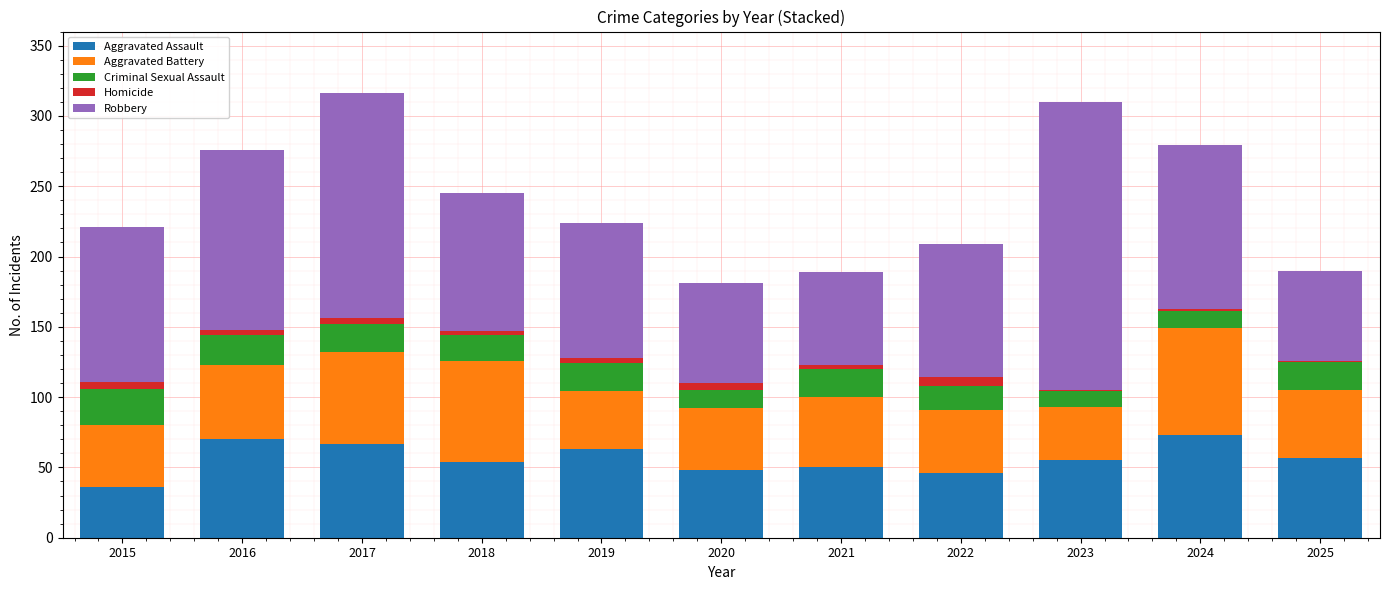

True or false: Aggravated Assault has a value of 70 at 2020.

False